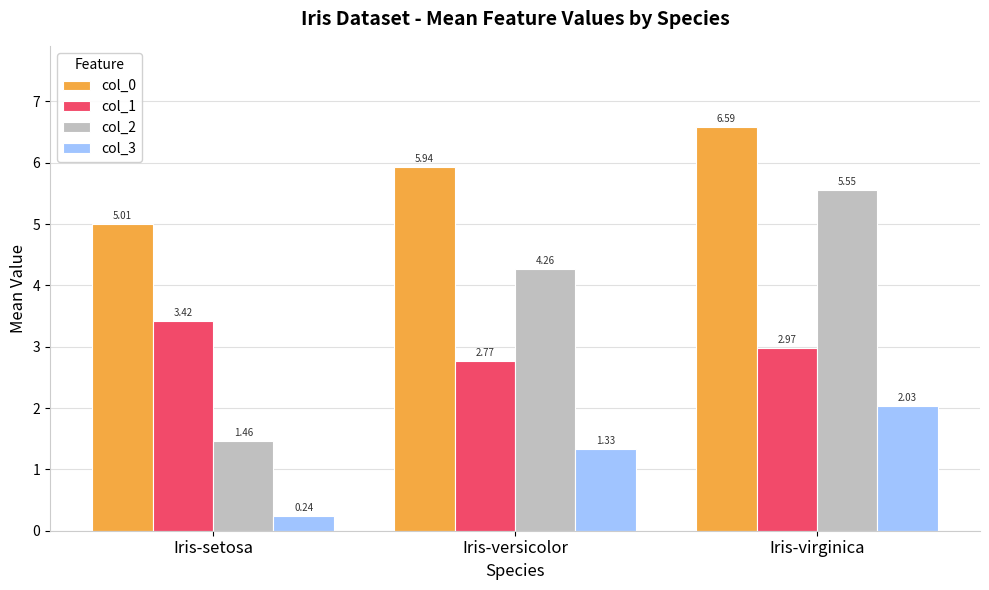

Where is col_2 nearest to the value 3?

Iris-versicolor